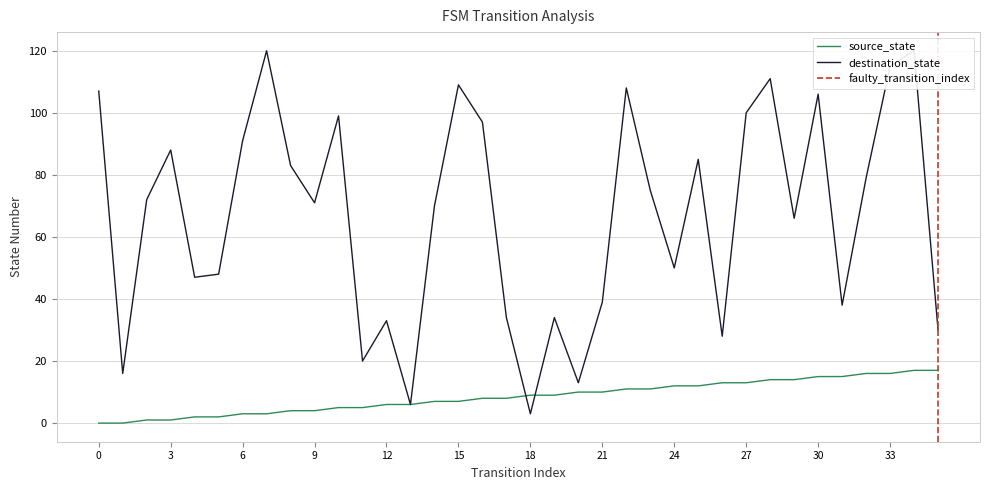

The value of source_state at 12 is 3. True or false?

False